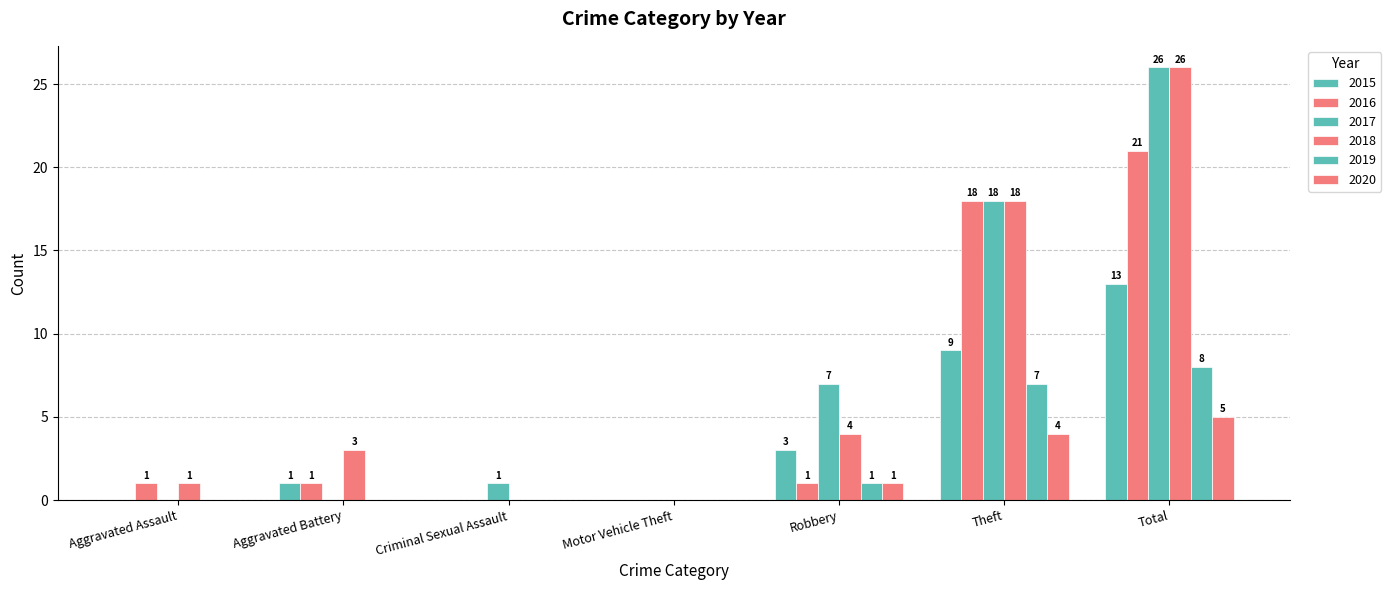

Which category has the lowest value in the 2015 series?

Aggravated Assault